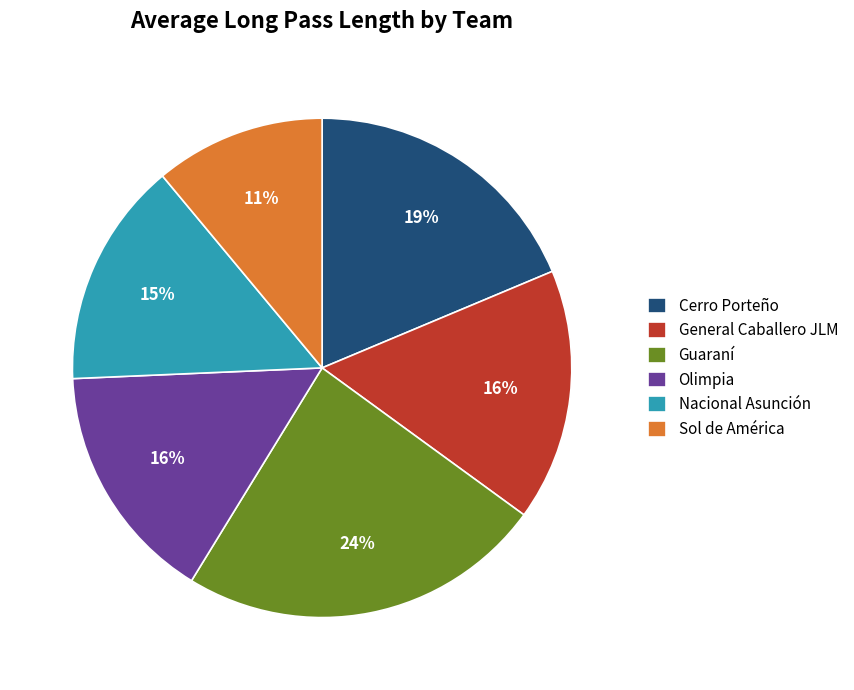

How many slices are in this pie chart?

6